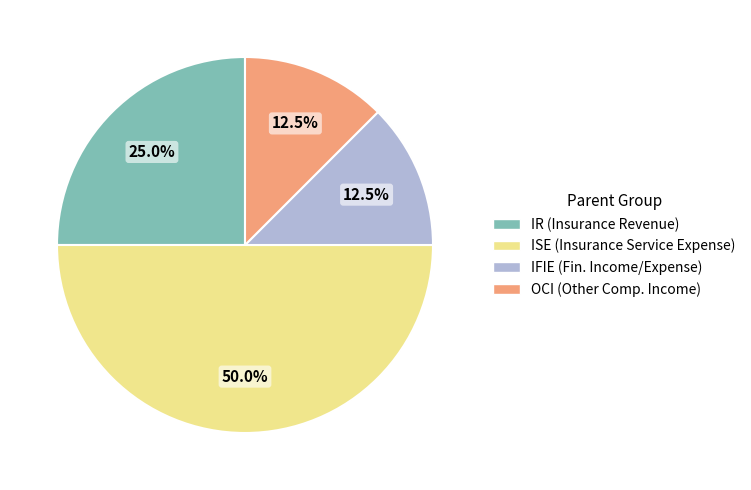

How many slices are in this pie chart?

4